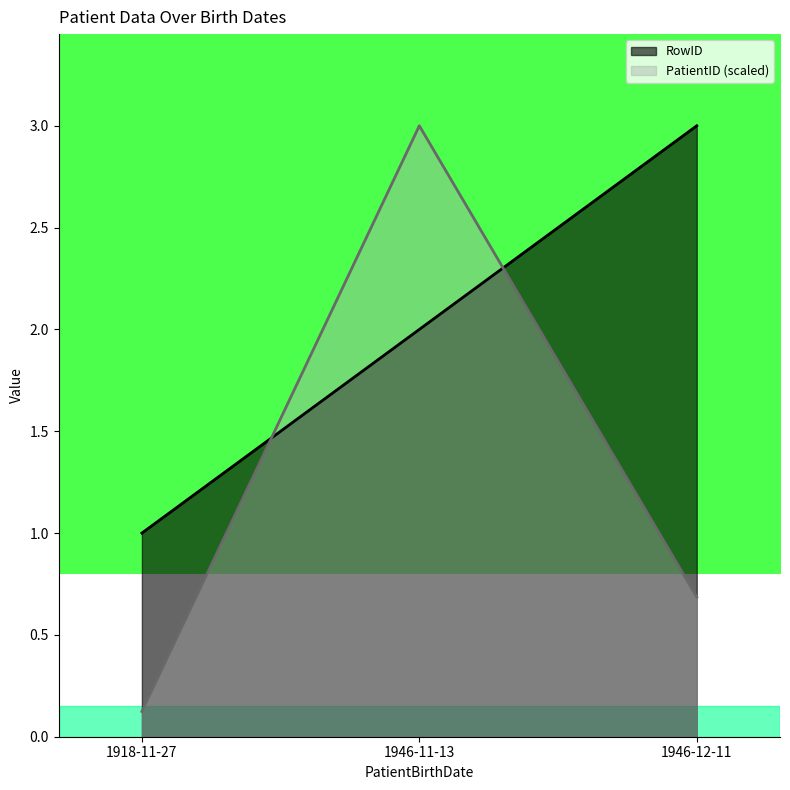

The value of RowID at 1918-11-27 is 1.0. True or false?

True